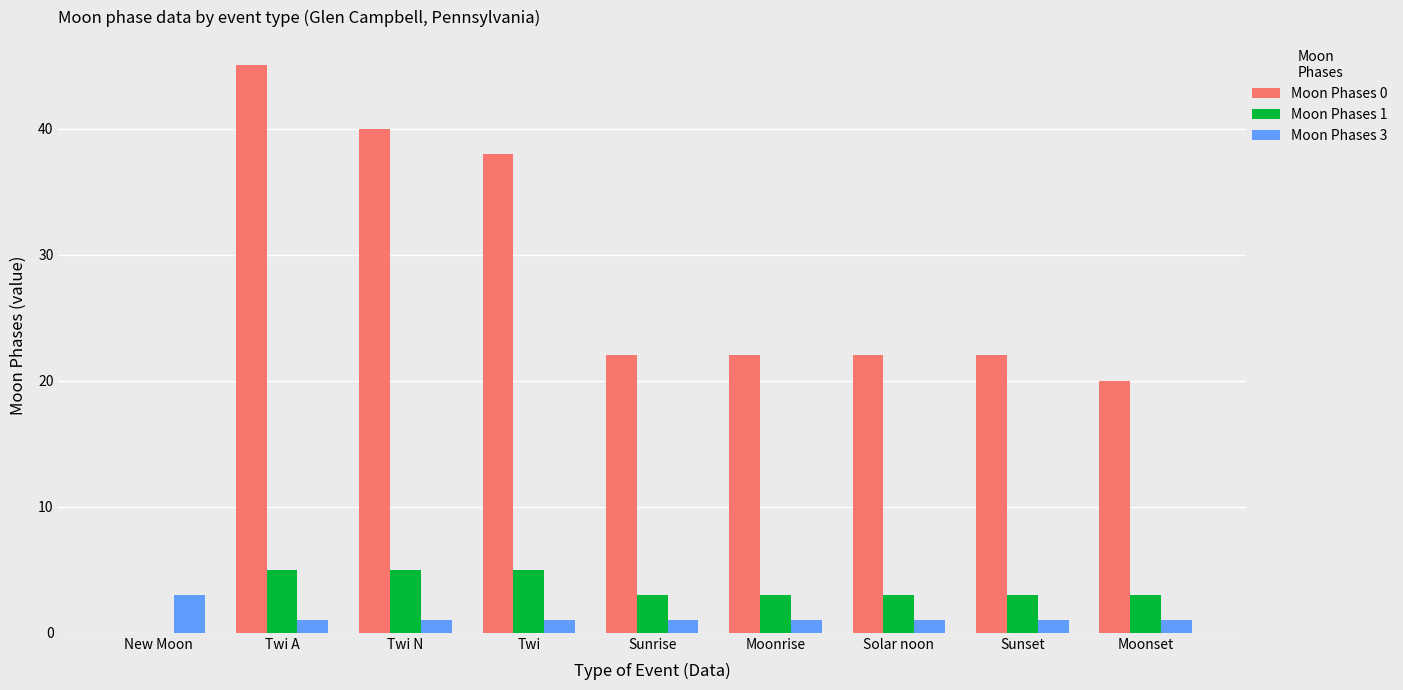

What is the spread (max minus min) of values at Sunrise?

21